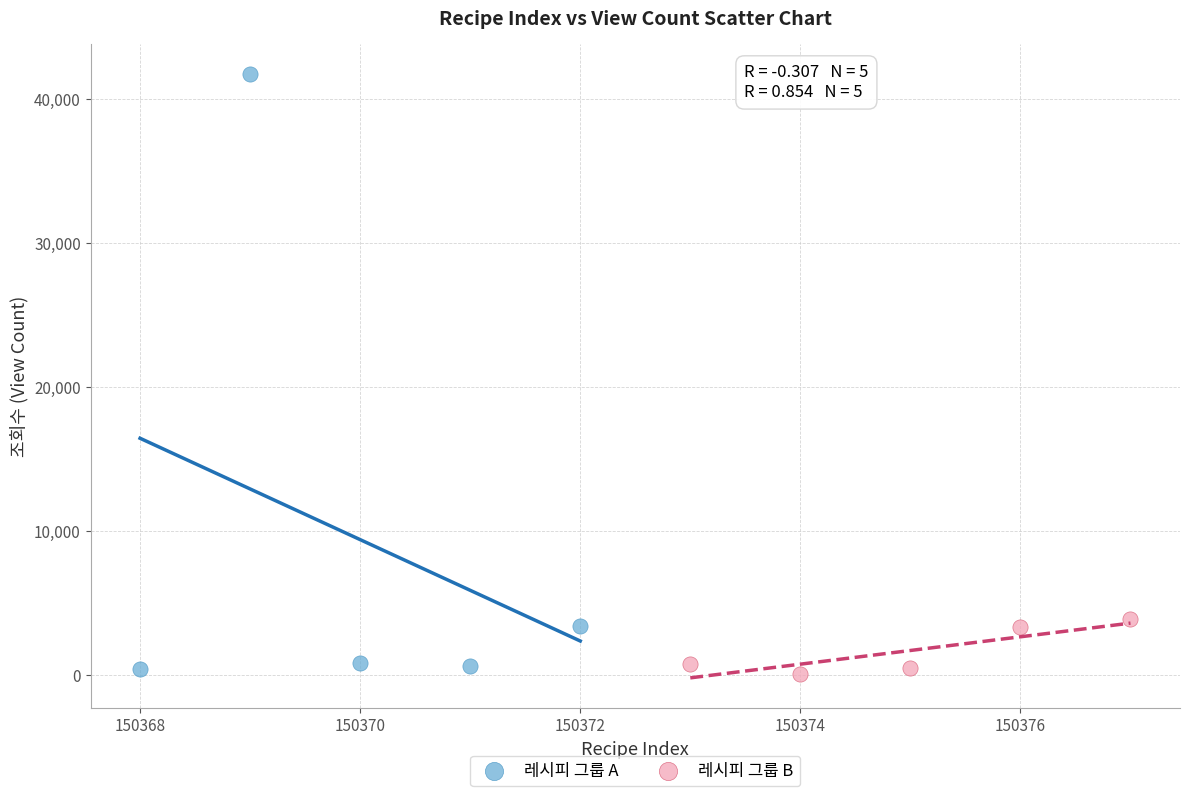

Which series has the widest spread of Y values?

레시피 그룹 A